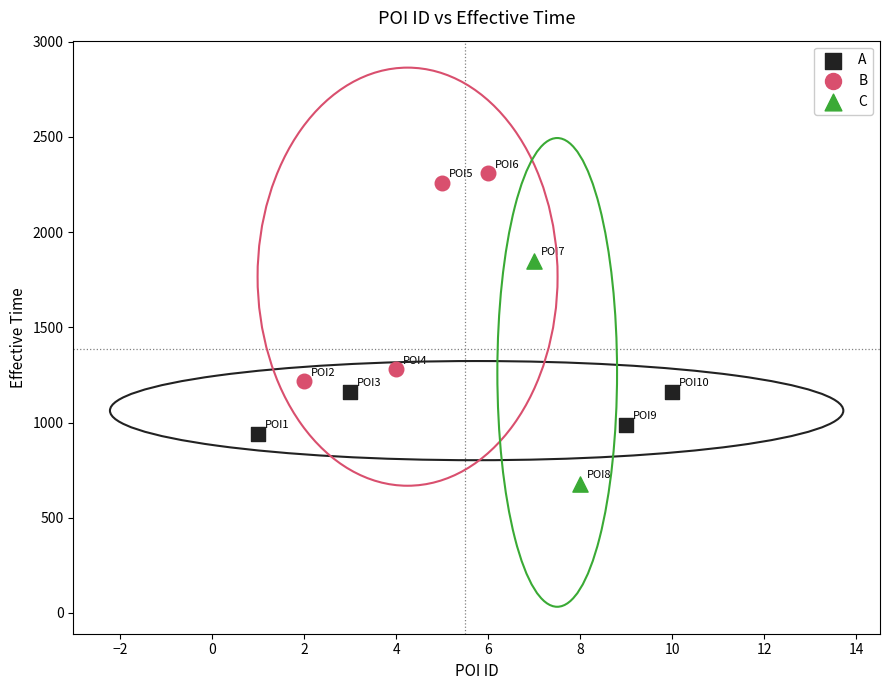

Which series has the largest Y range (max minus min)?

C